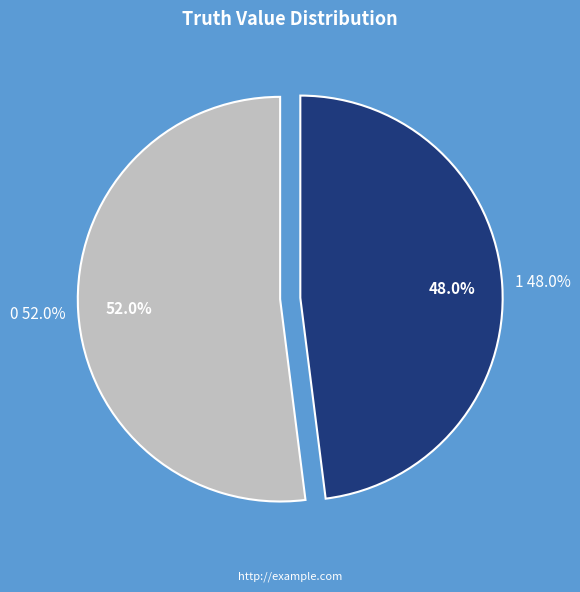

Is it true that 0 is 52% of the pie?

True